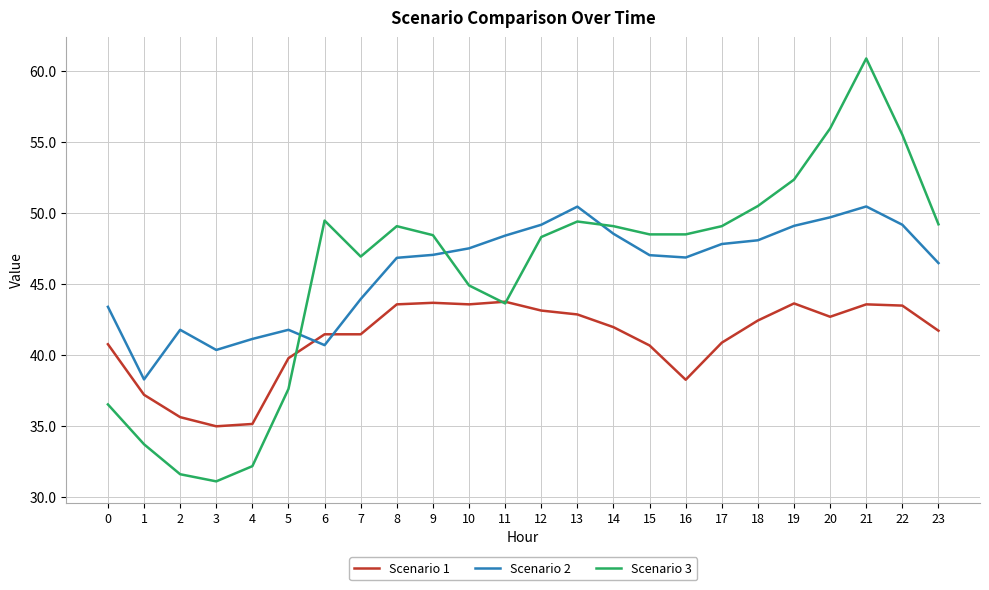

Rank the series at 20 from lowest to highest value.

Scenario 1, Scenario 2, Scenario 3